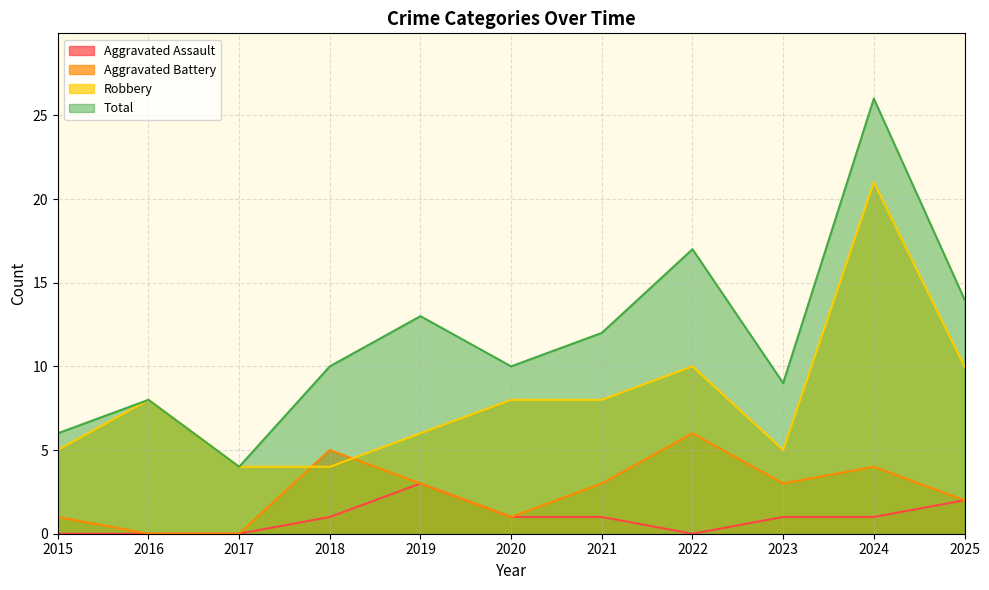

Which series has the largest total across all categories?

Total